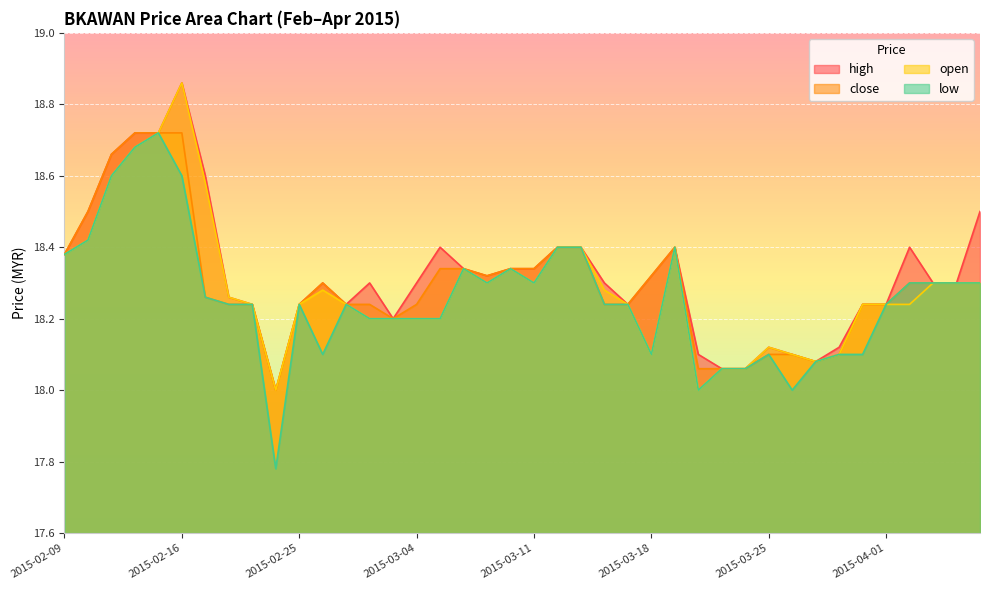

Reading left to right, list all the values displayed in this chart.

high: 2015-02-09=18.4	2015-02-10=18.5	2015-02-11=18.7	2015-02-12=18.7	2015-02-13=18.7	2015-02-16=18.9	2015-02-17=18.6	2015-02-18=18.3	2015-02-23=18.2	2015-02-24=18.0	2015-02-25=18.2	2015-02-26=18.3	2015-02-27=18.2	2015-03-02=18.3	2015-03-03=18.2	2015-03-04=18.3	2015-03-05=18.4	2015-03-06=18.3	2015-03-09=18.3	2015-03-10=18.3	2015-03-11=18.3	2015-03-12=18.4	2015-03-13=18.4	2015-03-16=18.3	2015-03-17=18.2	2015-03-18=18.3	2015-03-19=18.4	2015-03-20=18.1	2015-03-23=18.1	2015-03-24=18.1	2015-03-25=18.1	2015-03-26=18.1	2015-03-27=18.1	2015-03-30=18.1	2015-03-31=18.2	2015-04-01=18.2	2015-04-02=18.4	2015-04-03=18.3	2015-04-06=18.3	2015-04-07=18.5
close: 2015-02-09=18.4	2015-02-10=18.5	2015-02-11=18.7	2015-02-12=18.7	2015-02-13=18.7	2015-02-16=18.7	2015-02-17=18.3	2015-02-18=18.2	2015-02-23=18.2	2015-02-24=18.0	2015-02-25=18.2	2015-02-26=18.3	2015-02-27=18.2	2015-03-02=18.2	2015-03-03=18.2	2015-03-04=18.2	2015-03-05=18.3	2015-03-06=18.3	2015-03-09=18.3	2015-03-10=18.3	2015-03-11=18.3	2015-03-12=18.4	2015-03-13=18.4	2015-03-16=18.2	2015-03-17=18.2	2015-03-18=18.3	2015-03-19=18.4	2015-03-20=18.1	2015-03-23=18.1	2015-03-24=18.1	2015-03-25=18.1	2015-03-26=18.1	2015-03-27=18.1	2015-03-30=18.1	2015-03-31=18.2	2015-04-01=18.2	2015-04-02=18.3	2015-04-03=18.3	2015-04-06=18.3	2015-04-07=18.3
open: 2015-02-09=18.4	2015-02-10=18.4	2015-02-11=18.6	2015-02-12=18.7	2015-02-13=18.7	2015-02-16=18.9	2015-02-17=18.6	2015-02-18=18.3	2015-02-23=18.2	2015-02-24=18.0	2015-02-25=18.2	2015-02-26=18.3	2015-02-27=18.2	2015-03-02=18.2	2015-03-03=18.2	2015-03-04=18.2	2015-03-05=18.2	2015-03-06=18.3	2015-03-09=18.3	2015-03-10=18.3	2015-03-11=18.3	2015-03-12=18.4	2015-03-13=18.4	2015-03-16=18.3	2015-03-17=18.2	2015-03-18=18.1	2015-03-19=18.4	2015-03-20=18.0	2015-03-23=18.1	2015-03-24=18.1	2015-03-25=18.1	2015-03-26=18.1	2015-03-27=18.1	2015-03-30=18.1	2015-03-31=18.2	2015-04-01=18.2	2015-04-02=18.2	2015-04-03=18.3	2015-04-06=18.3	2015-04-07=18.3
low: 2015-02-09=18.4	2015-02-10=18.4	2015-02-11=18.6	2015-02-12=18.7	2015-02-13=18.7	2015-02-16=18.6	2015-02-17=18.3	2015-02-18=18.2	2015-02-23=18.2	2015-02-24=17.8	2015-02-25=18.2	2015-02-26=18.1	2015-02-27=18.2	2015-03-02=18.2	2015-03-03=18.2	2015-03-04=18.2	2015-03-05=18.2	2015-03-06=18.3	2015-03-09=18.3	2015-03-10=18.3	2015-03-11=18.3	2015-03-12=18.4	2015-03-13=18.4	2015-03-16=18.2	2015-03-17=18.2	2015-03-18=18.1	2015-03-19=18.4	2015-03-20=18.0	2015-03-23=18.1	2015-03-24=18.1	2015-03-25=18.1	2015-03-26=18.0	2015-03-27=18.1	2015-03-30=18.1	2015-03-31=18.1	2015-04-01=18.2	2015-04-02=18.3	2015-04-03=18.3	2015-04-06=18.3	2015-04-07=18.3